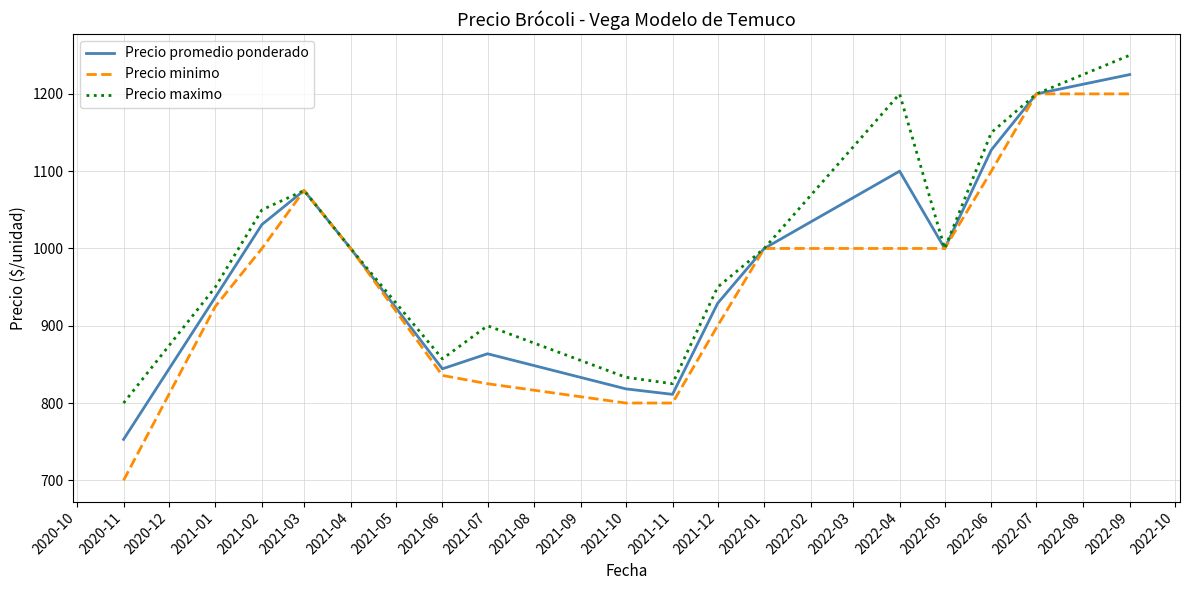

What is the difference between the maximum and second lowest values in the Precio maximo series?

425.0